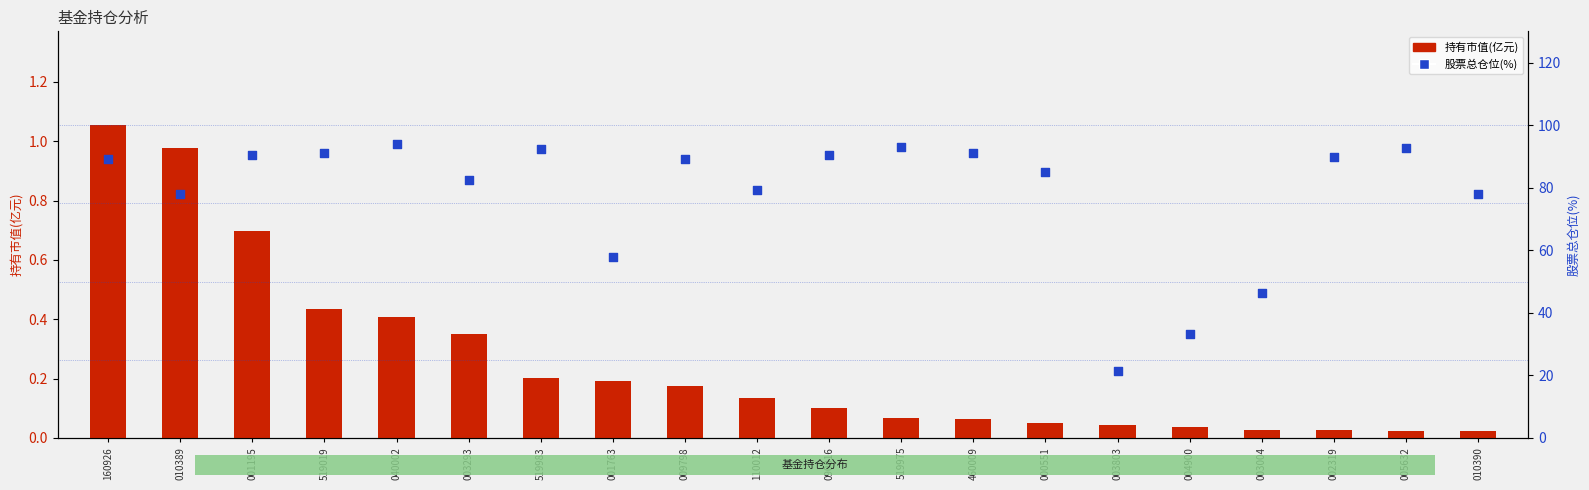

What are all the series names shown in the legend?

持有市值(亿元), 股票总仓位(%)